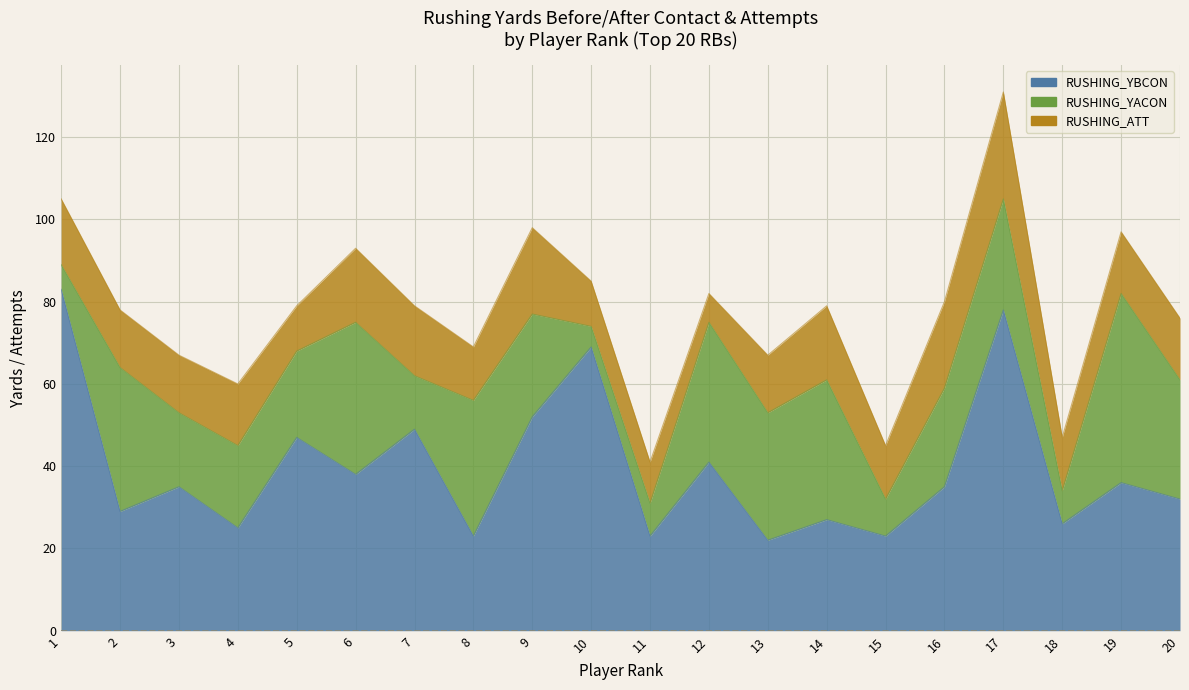

The value of RUSHING_YBCON at 6 is 24. True or false?

False